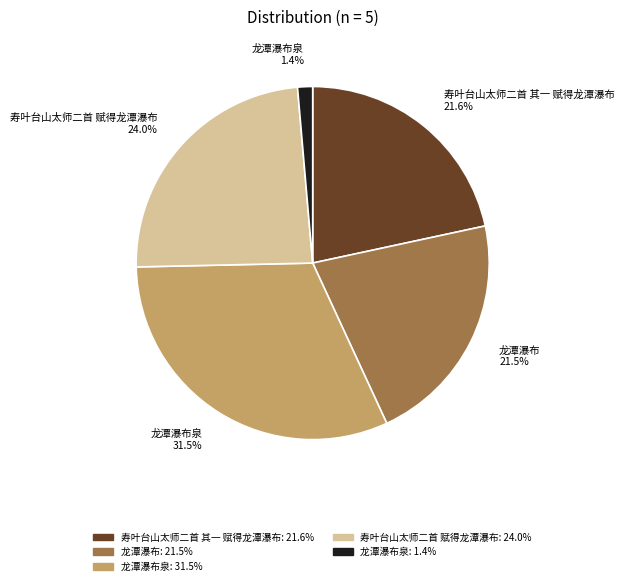

Is there any slice that represents more than half of the pie?

No